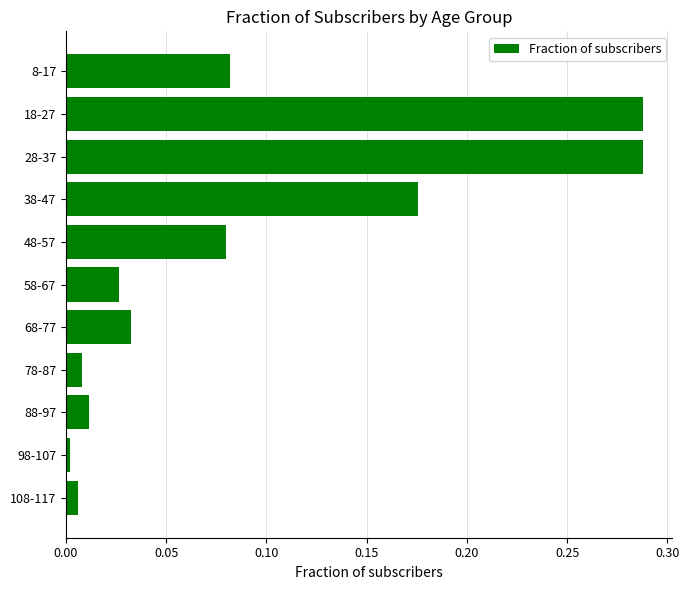

The value at 58-67 is 0.0. True or false?

True